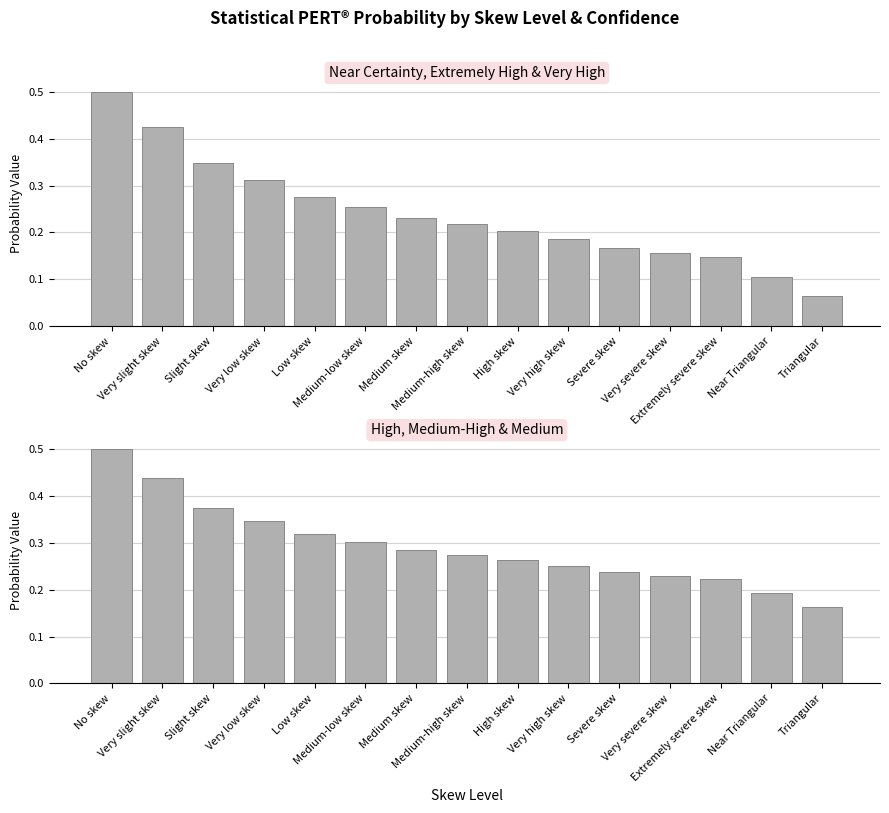

How many groups of bars are there?

15